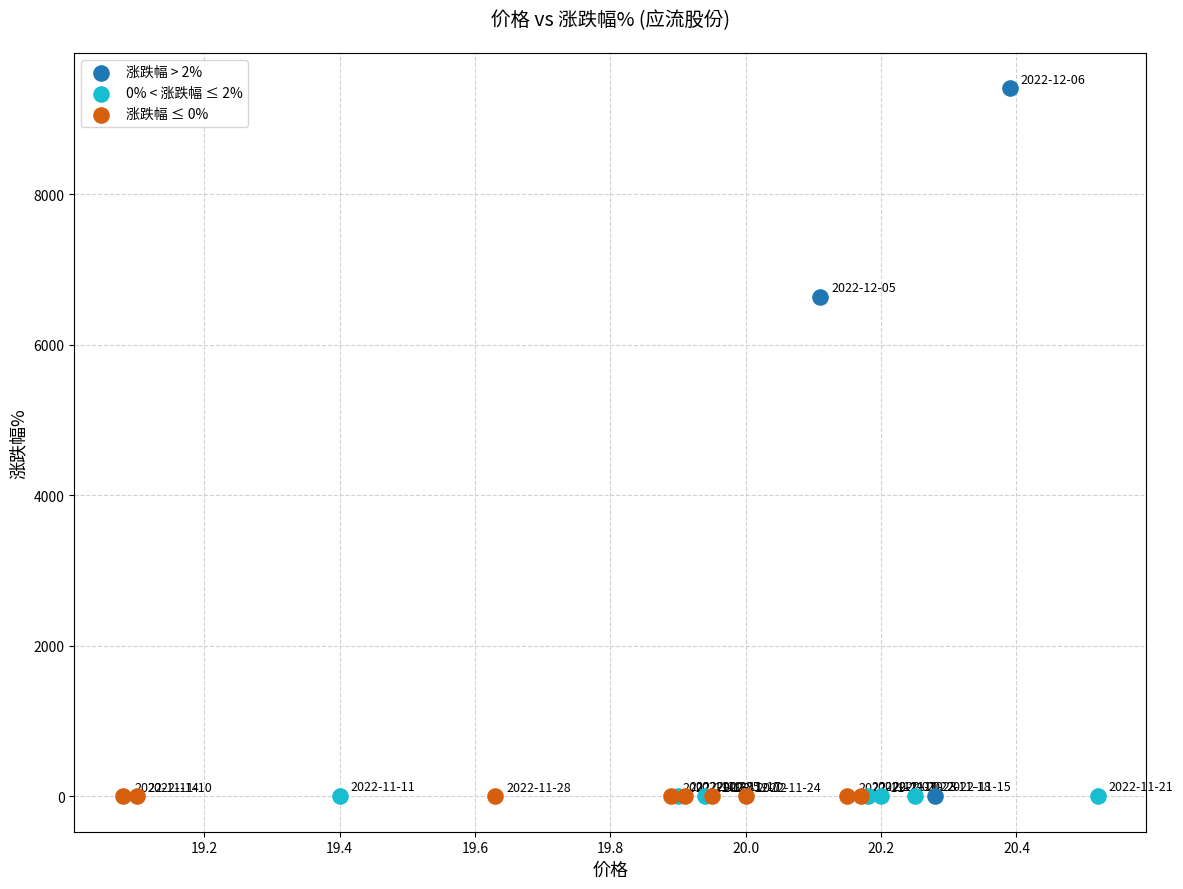

Which series reaches the maximum Y coordinate?

涨跌幅 > 2%